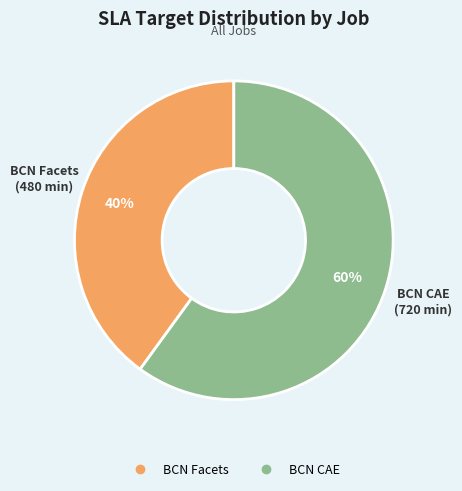

How many segments does this pie chart have?

2